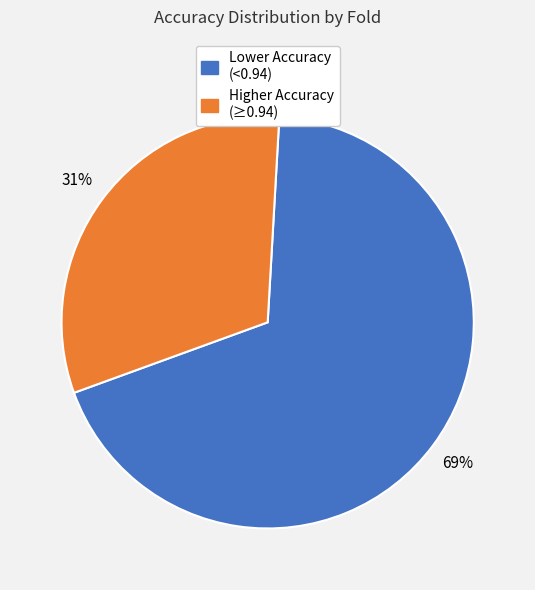

How many segments does this pie chart have?

2